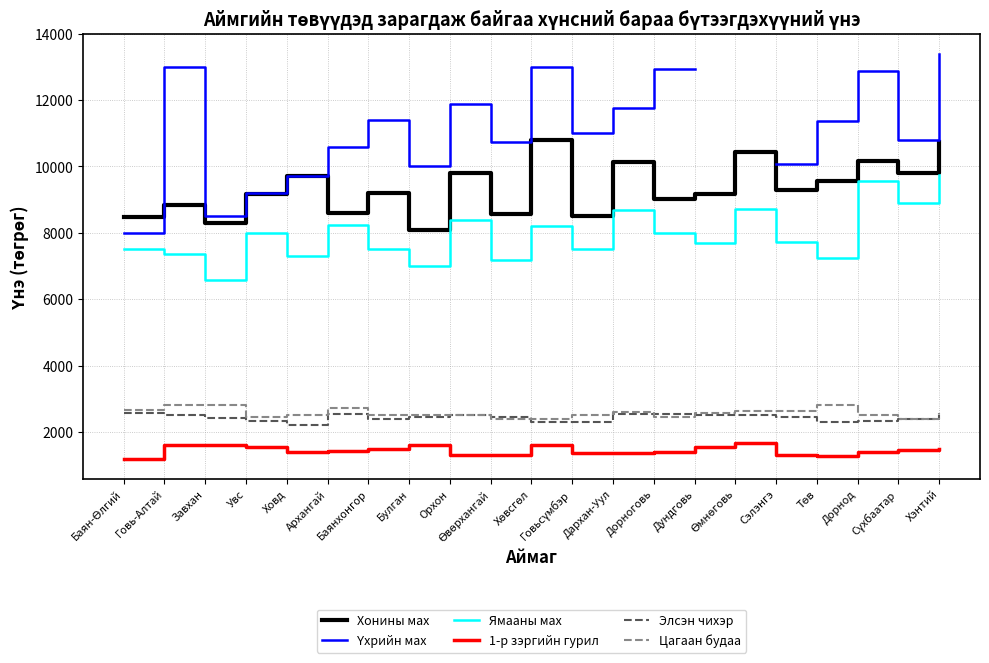

True or false: Үхрийн мах and Элсэн чихэр cross at least once.

False